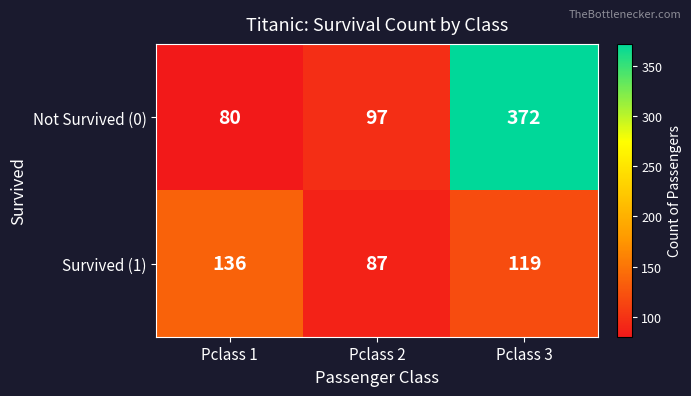

How many distinct data groups are displayed?

2